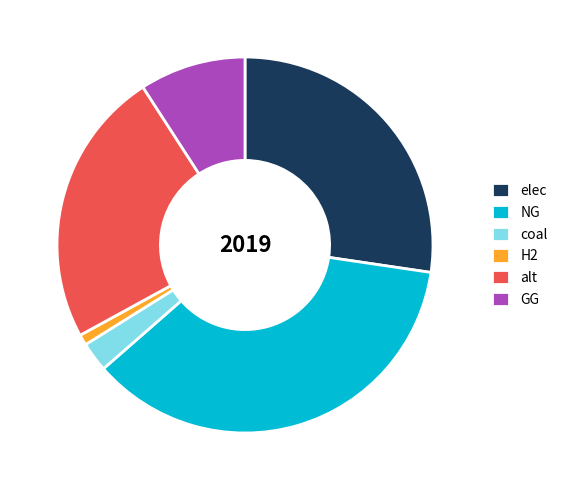

Do coal and alt together represent more than half of the pie?

No